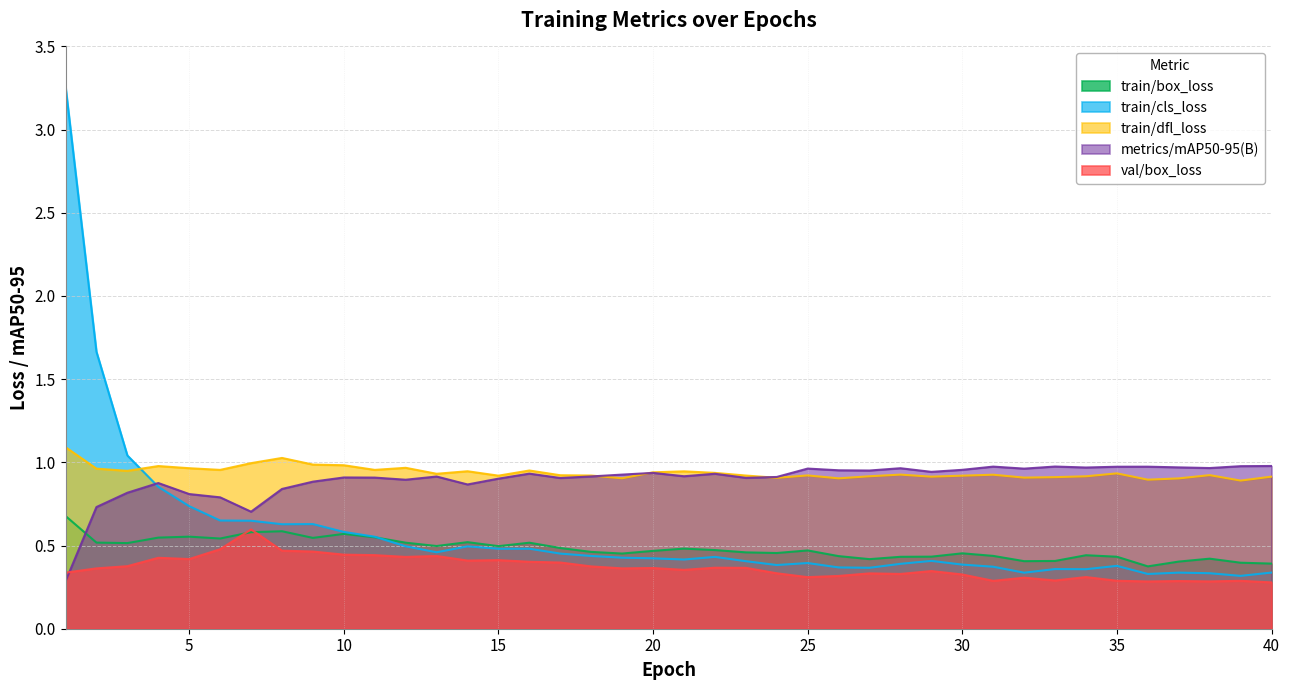

At which label does val/box_loss reach its minimum?

40